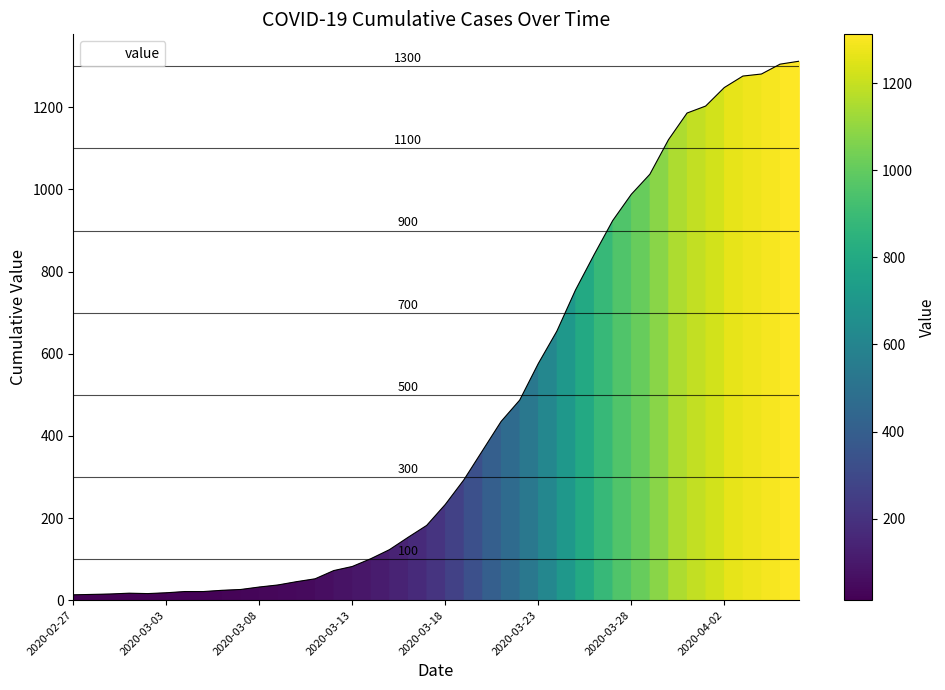

What is the greatest value displayed?

1312